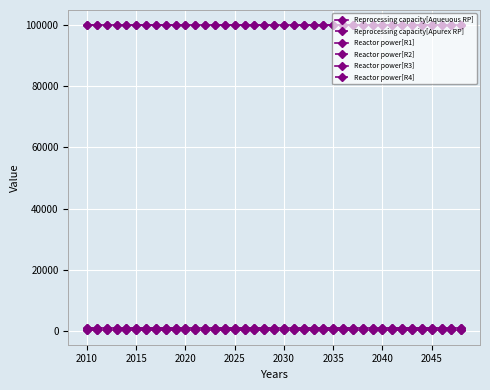

Is this an area chart (filled region under the line)?

No